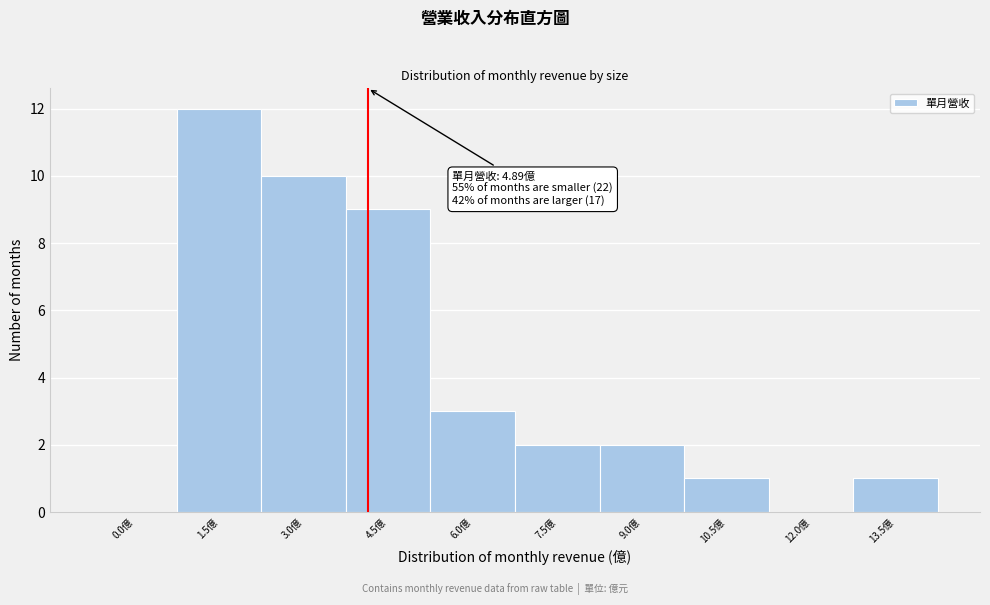

Reading left to right, extract all data points from this chart.

0.0億=0	1.5億=12	3.0億=10	4.5億=9	6.0億=3	7.5億=2	9.0億=2	10.5億=1	12.0億=0	13.5億=1